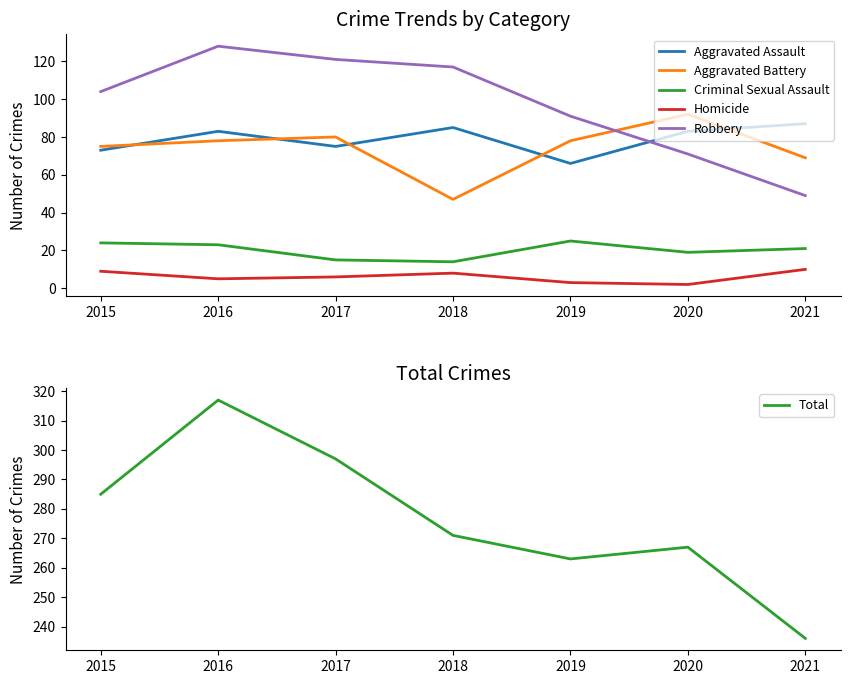

Reading left to right, extract all data points from this chart.

Aggravated Assault: 73	83	75	85	66	83	87
Aggravated Battery: 75	78	80	47	78	92	69
Criminal Sexual Assault: 24	23	15	14	25	19	21
Homicide: 9	5	6	8	3	2	10
Robbery: 104	128	121	117	91	71	49
Total: 285	317	297	271	263	267	236